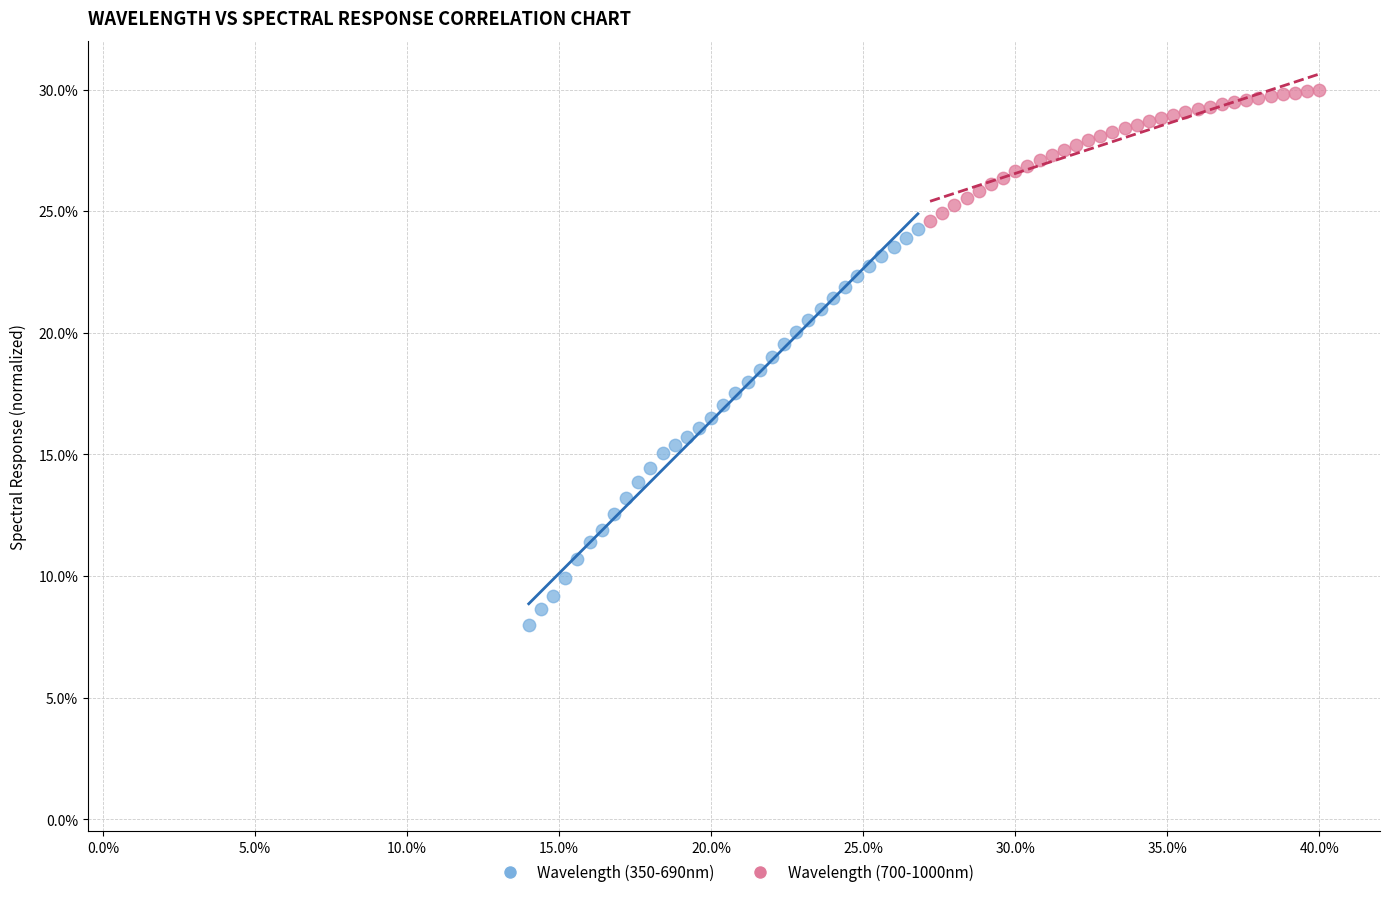

Which series contains the lowest Y value?

Wavelength (350-690nm)